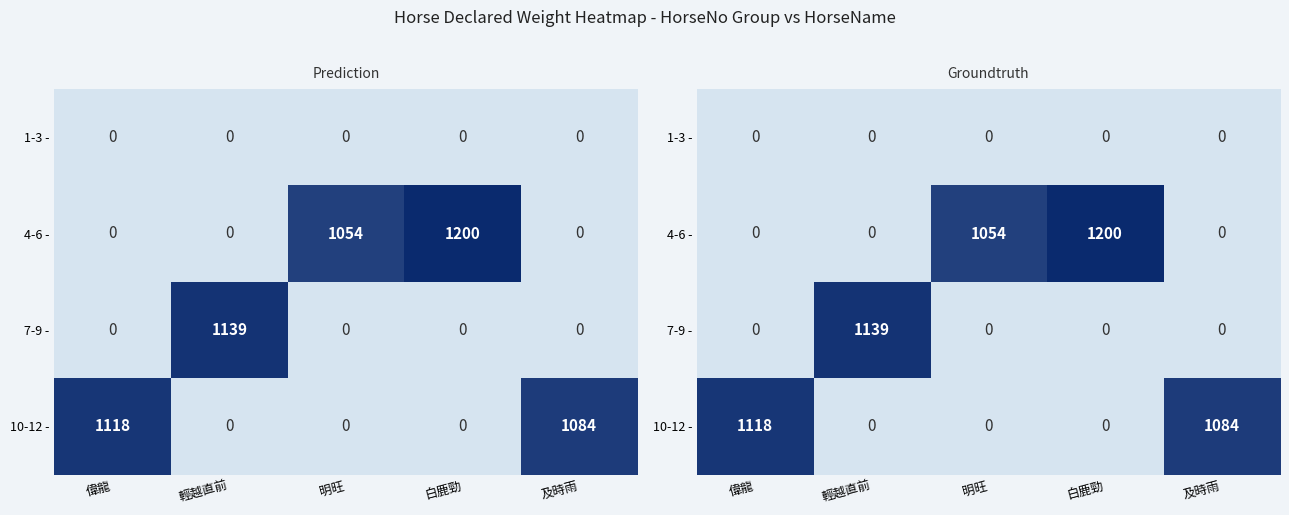

The 10-12 - series shows -458 at 明旺. True or false?

False